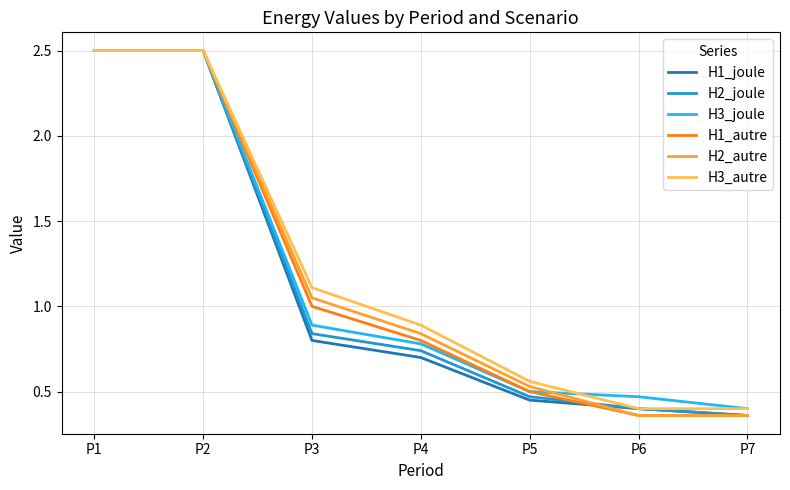

True or false: H1_joule has a value of 0.4 at P7.

True